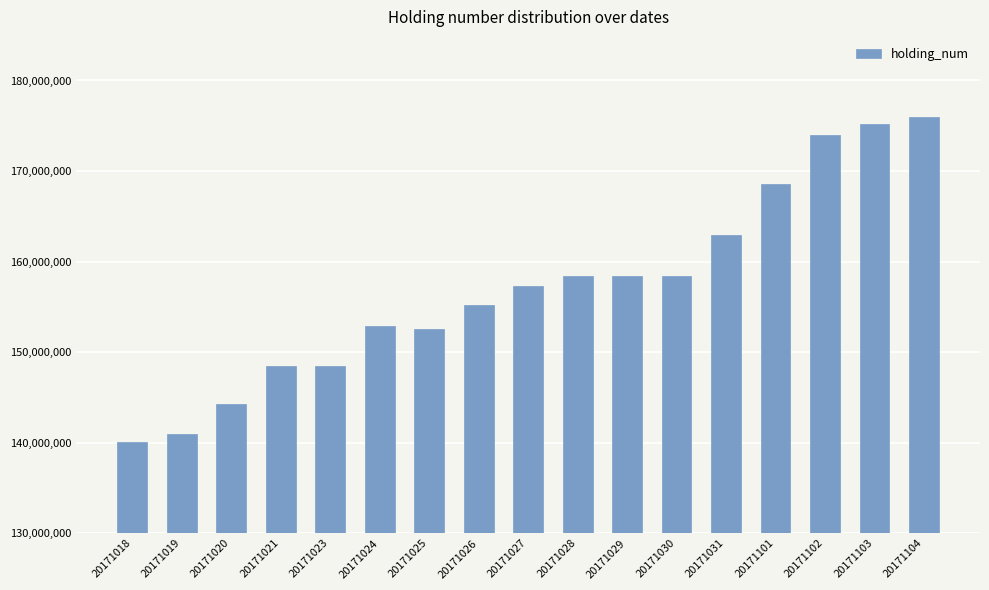

Approximately how many times larger is the value at 20171103 compared to 20171026?

1.1